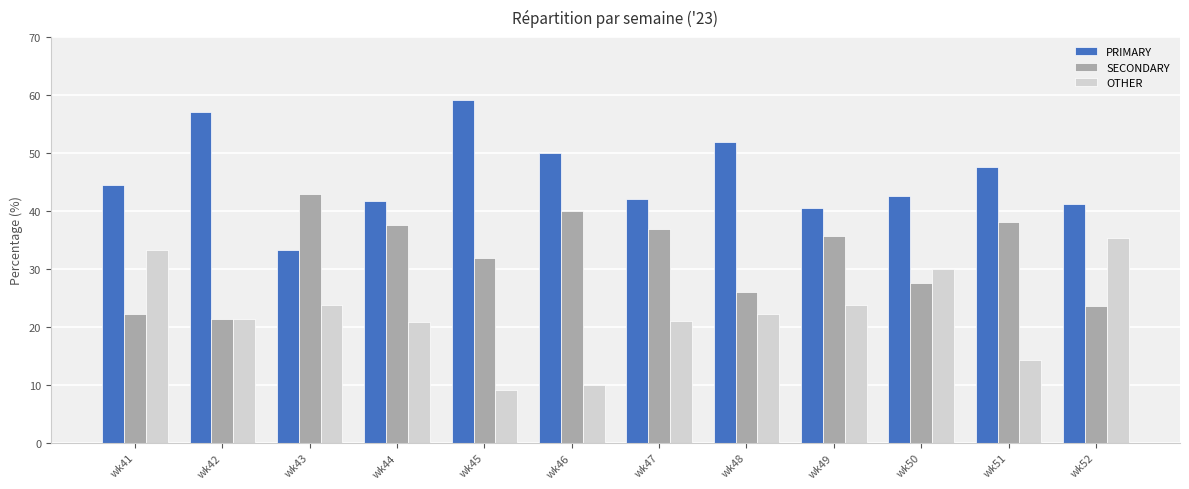

Which category has the lowest value in the PRIMARY series?

wk43